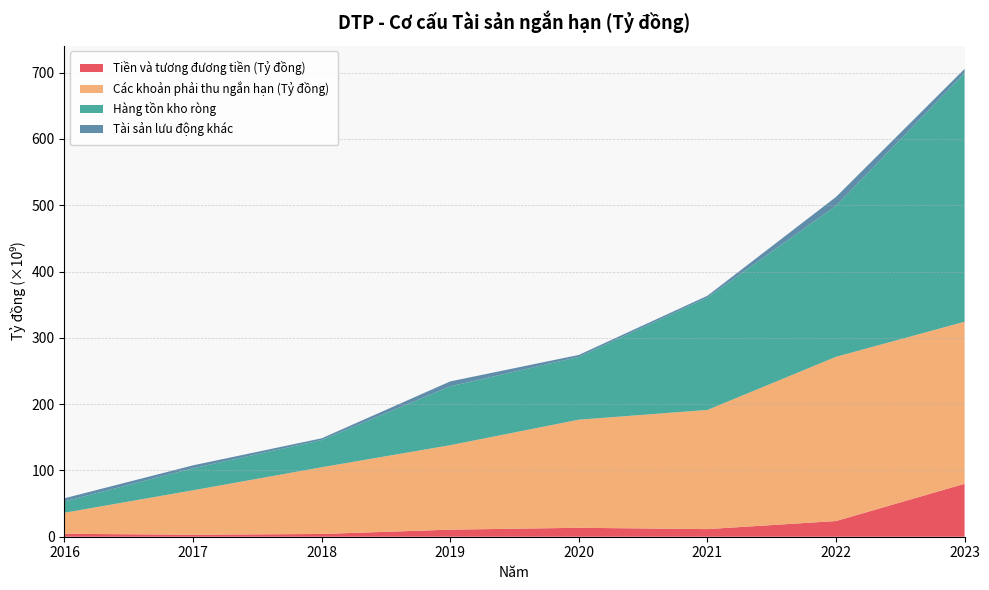

Reading left to right, extract all data points from this chart.

Tiền và tương đương tiền (Tỷ đồng): 2016=4433580562	2017=2994638010	2018=4152462992	2019=10656775906	2020=13471533262	2021=11484853888	2022=23651511937	2023=79832556707
Các khoản phải thu ngắn hạn (Tỷ đồng): 2016=31743804869	2017=67046415195	2018=100625419735	2019=127404827838	2020=163071288819	2021=179737681020	2022=247681836395	2023=244435832551
Hàng tồn kho ròng: 2016=17077992368	2017=33180495870	2018=41044412702	2019=88768953098	2020=94652750594	2021=169544215276	2022=227822593278	2023=374890147357
Tài sản lưu động khác: 2016=4758326965	2017=4470873539	2018=2616376909	2019=7445401950	2020=3022371247	2021=2673177709	2022=13293647629	2023=6474566526